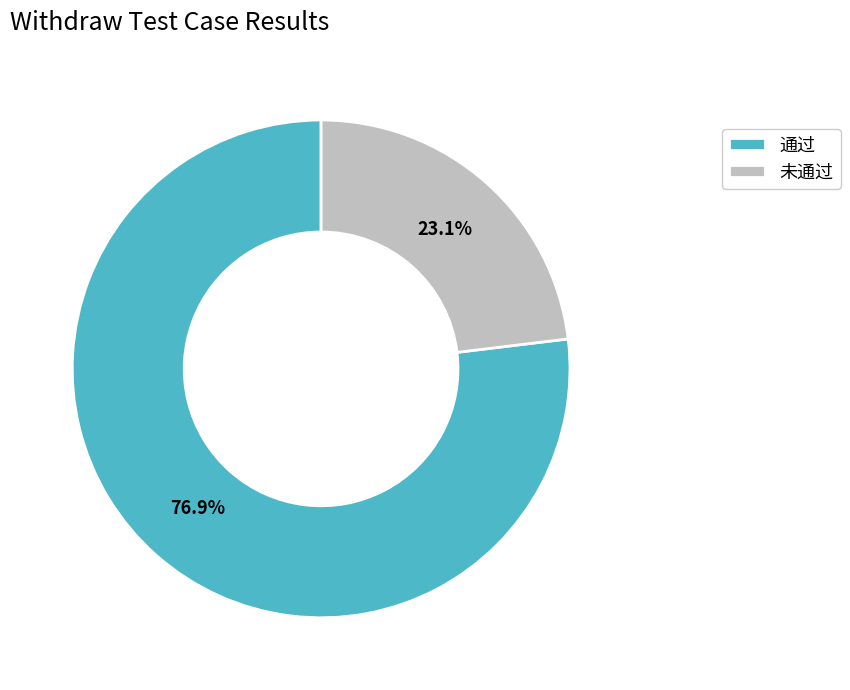

To the nearest percent, what portion does 通过 represent?

77%